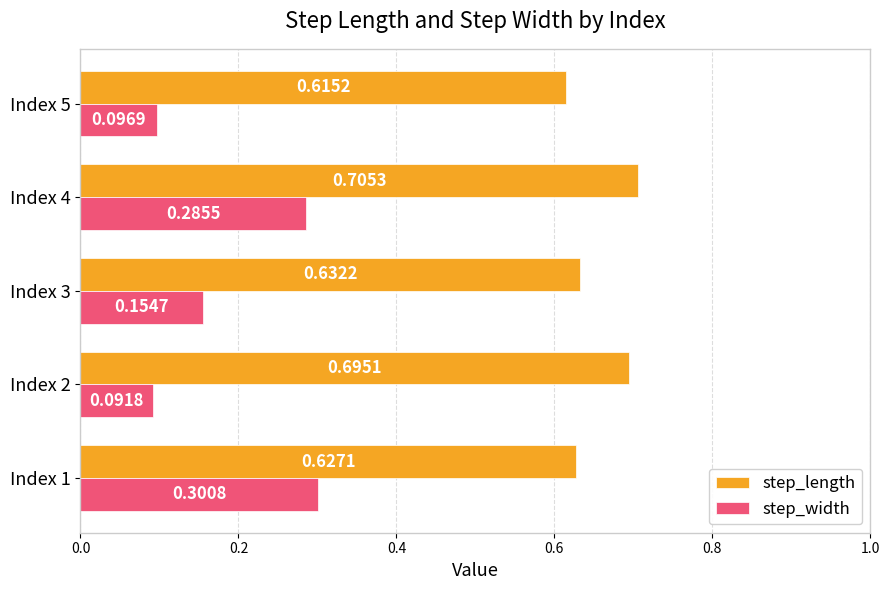

What is the sum of all step_length values?

3.3